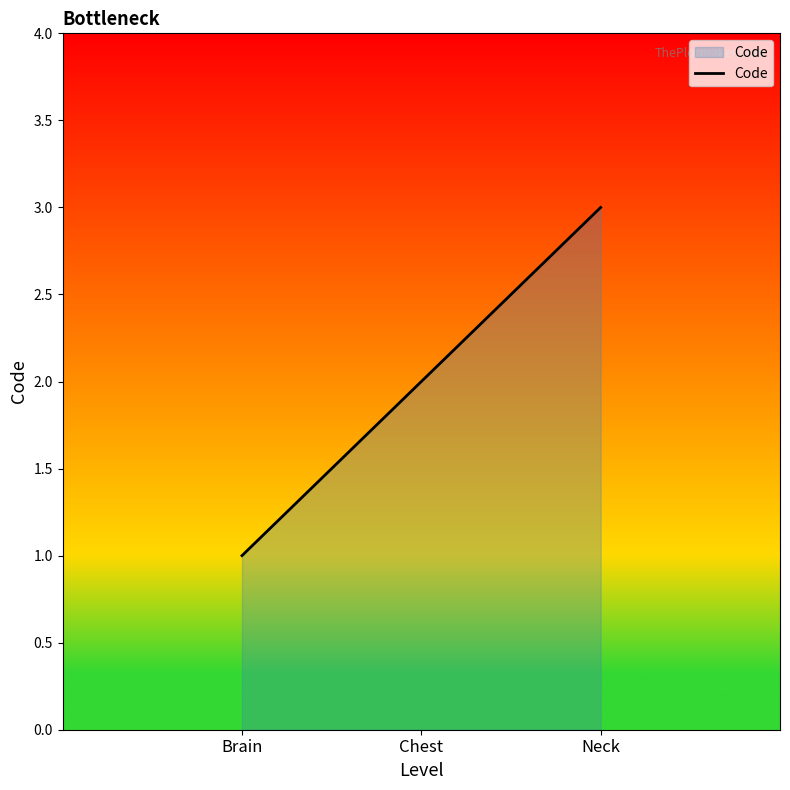

Rank the categories by value from highest to lowest.

Neck, Chest, Brain